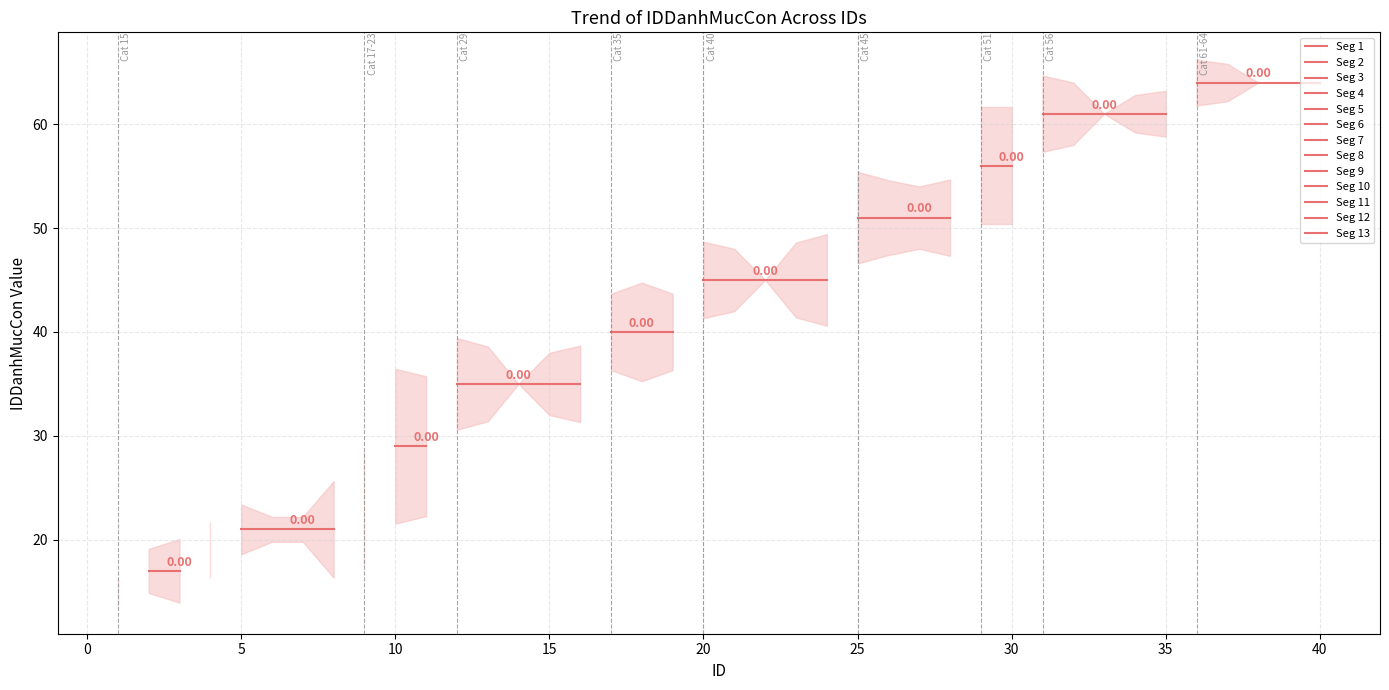

What is the change in value from 10 to 14?

+6